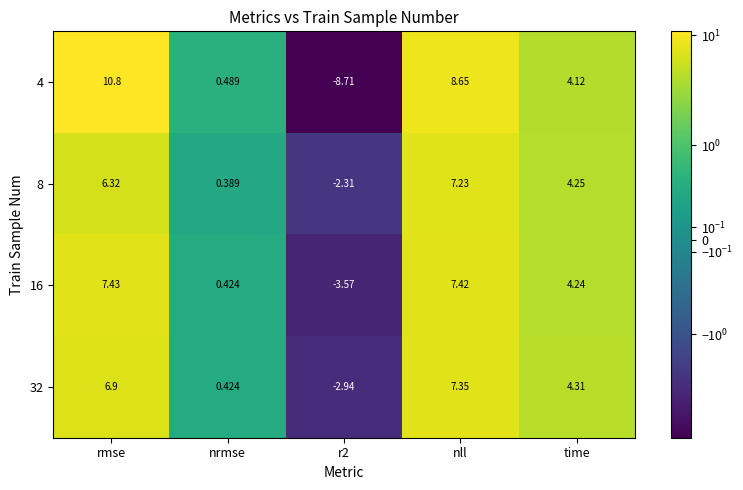

Where does the 32 series first go above 4?

rmse